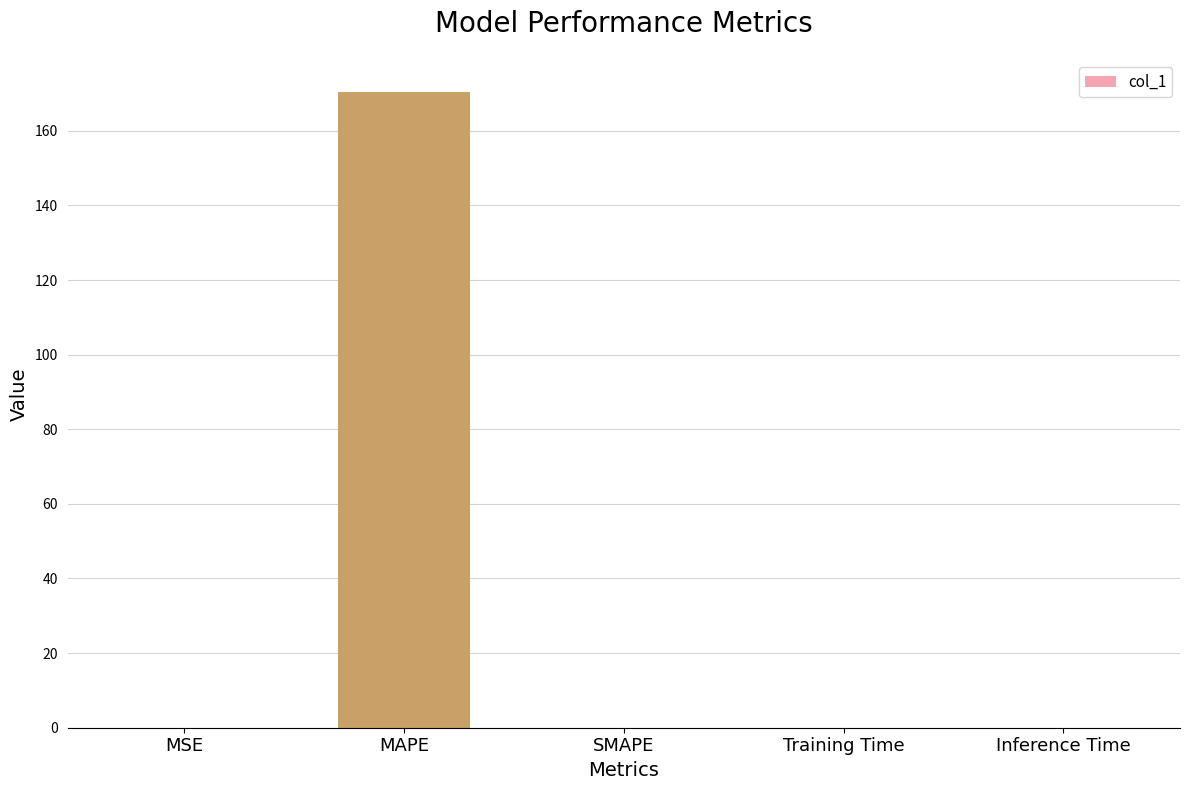

At which category does the chart reach its peak across all series?

MAPE